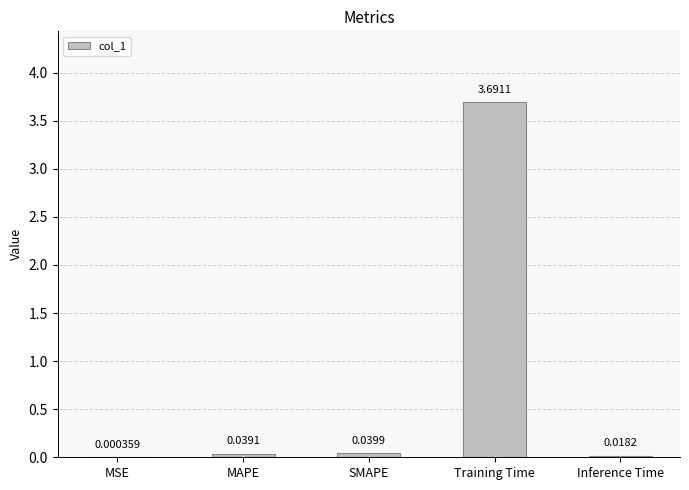

What is the greatest value displayed?

3.7